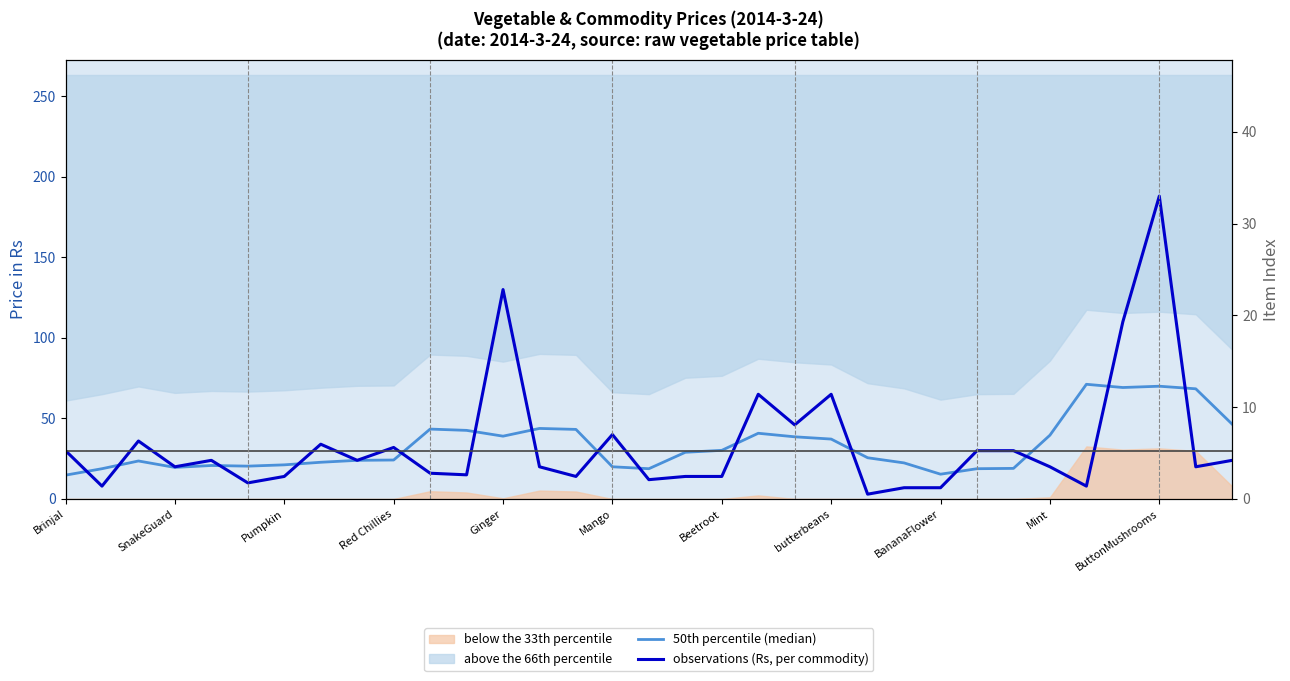

What is the sum of all observations (Rs, per commodity) values?

1130.0